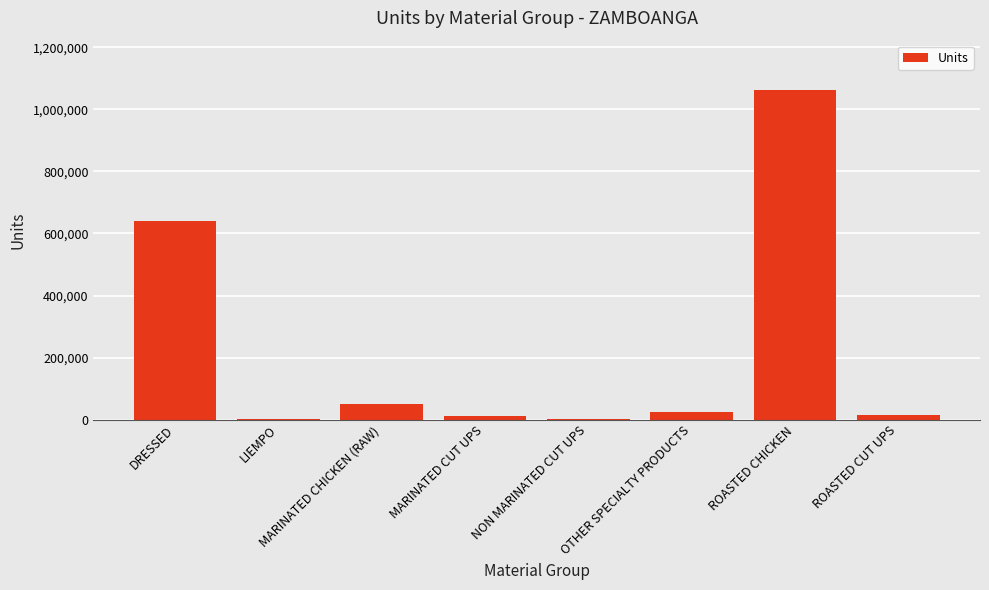

Read the value at OTHER SPECIALTY PRODUCTS.

23284.0